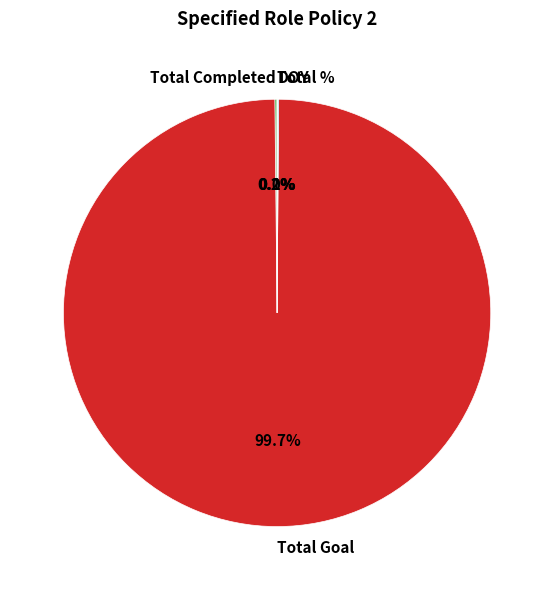

What percentage is the Total Goal slice, to the nearest percent?

100%